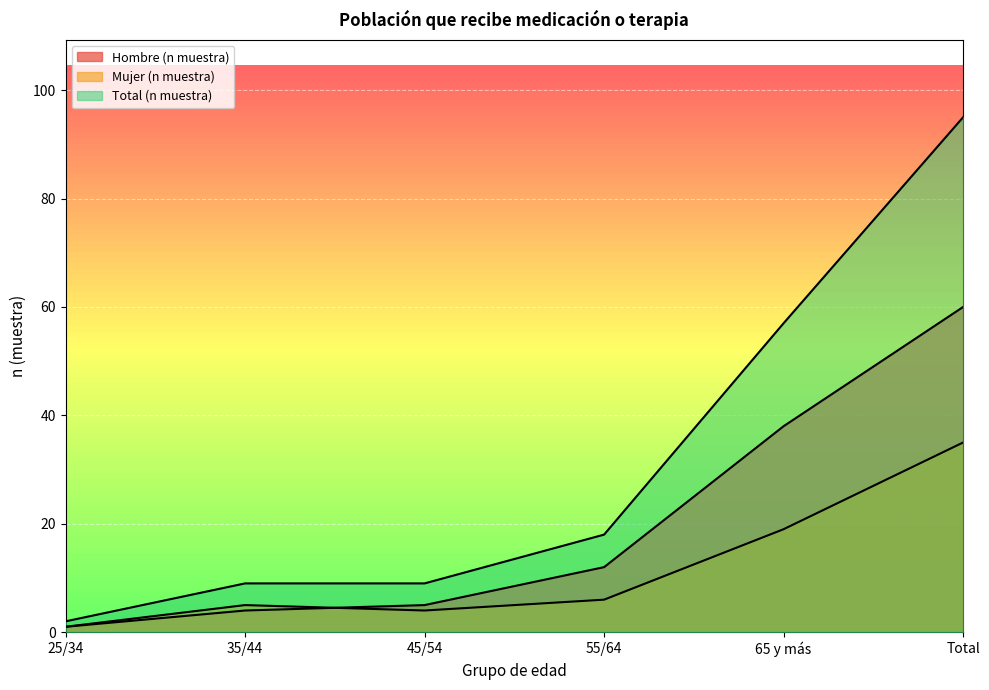

What is the total value across all series at 25/34?

4